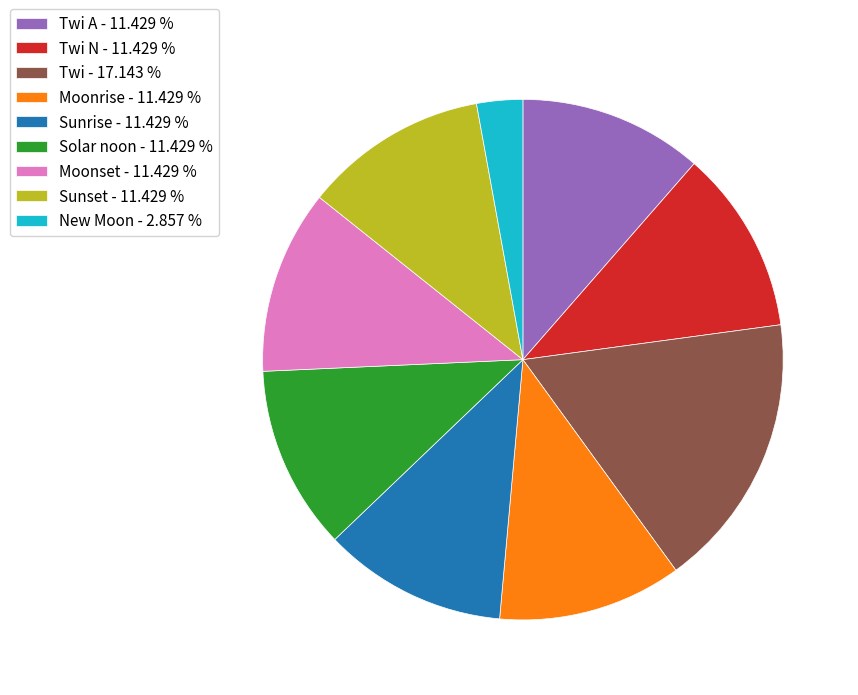

Do Twi N - 11.429 % and Twi - 17.143 % together represent more than half of the pie?

No